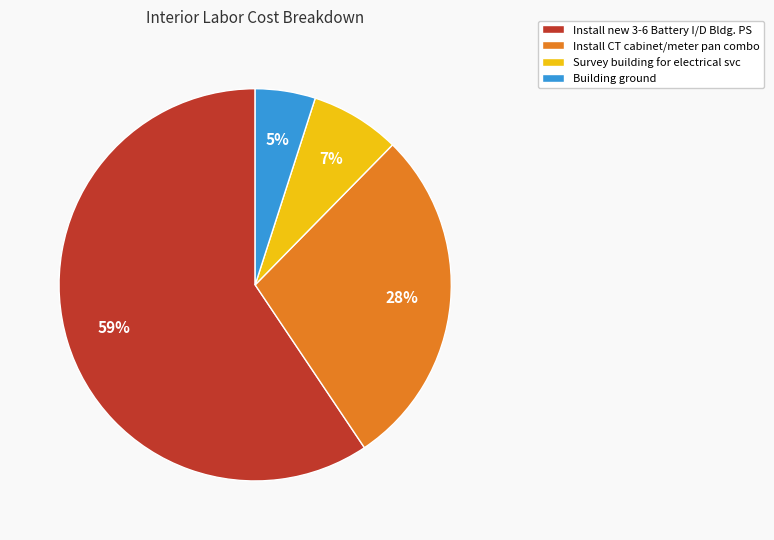

To the nearest percent, what is the difference between the Install CT cabinet/meter pan combo and Install new 3-6 Battery I/D Bldg. PS slice percentages?

31%